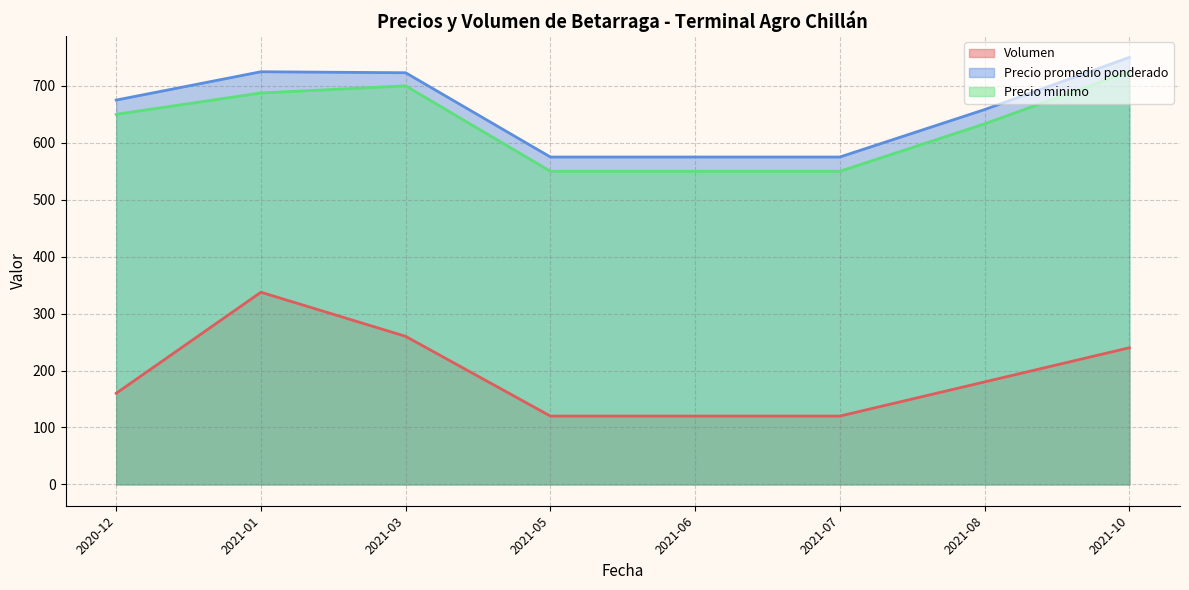

Which series has the largest range (max minus min)?

Volumen